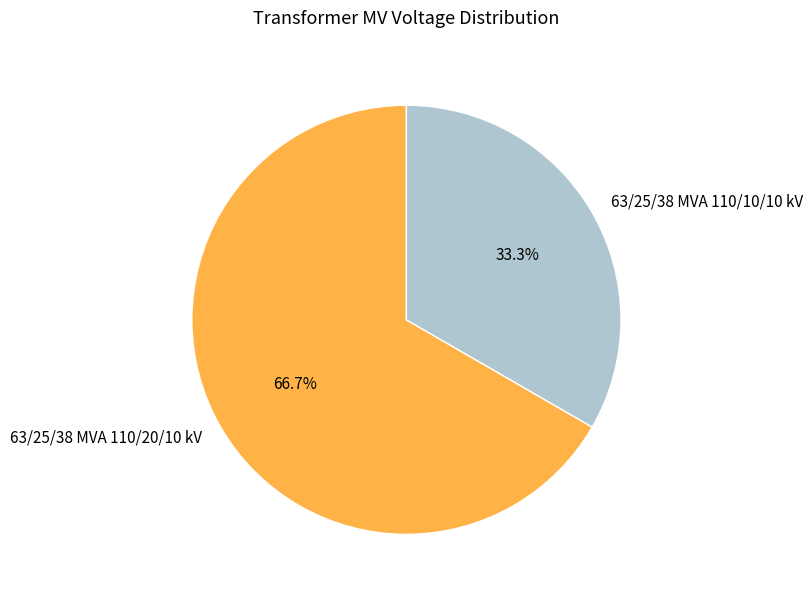

Rank the categories by value from highest to lowest.

63/25/38 MVA 110/20/10 kV, 63/25/38 MVA 110/10/10 kV